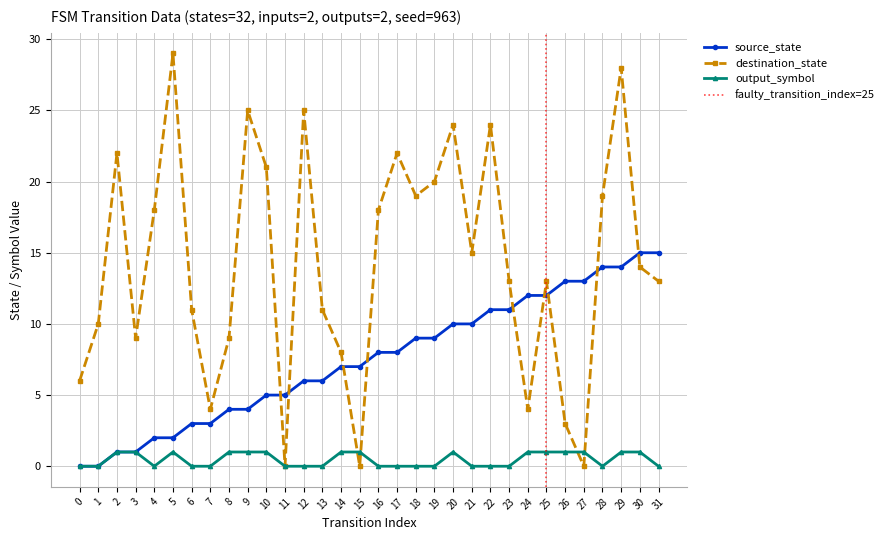

What is the maximum value shown in the chart?

29